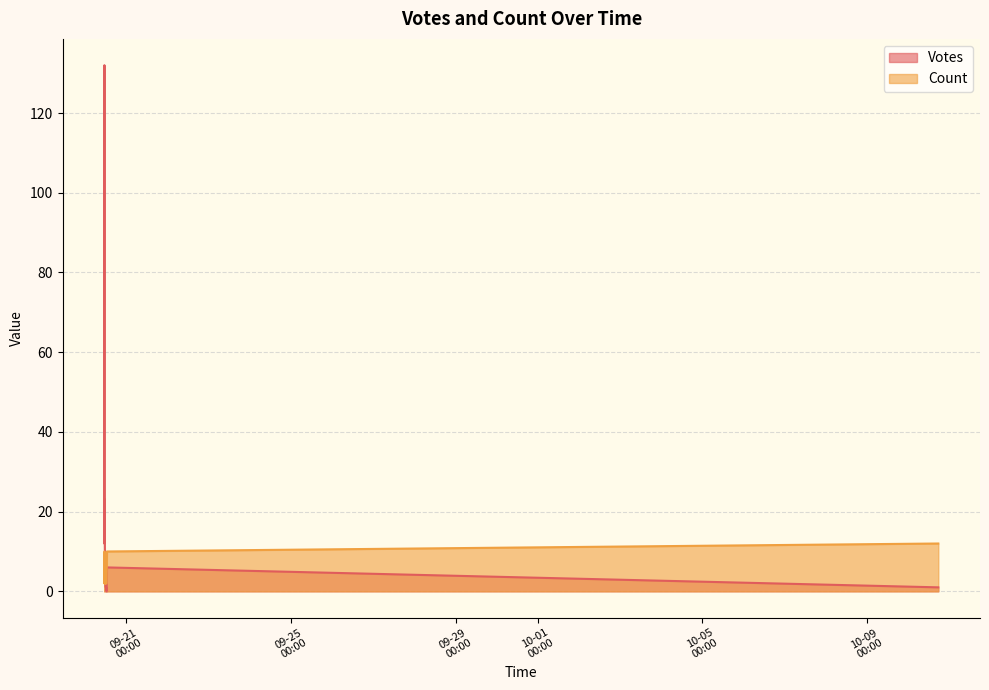

Reading right to left, what are all the values shown in this chart?

Votes: 1	1	1	1	1	3	0	7	5	10	7	4	16	12	18	20	33	6	23	132
Count: 4	2	2	12	12	4	2	2	2	2	2	6	2	2	2	10	2	10	6	2